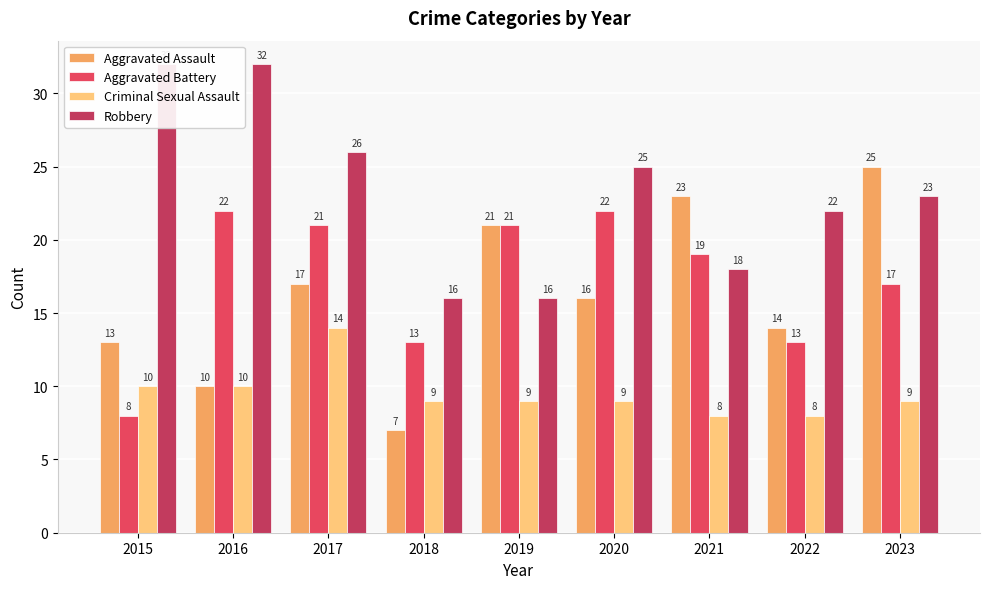

What is the maximum value shown in the chart?

32